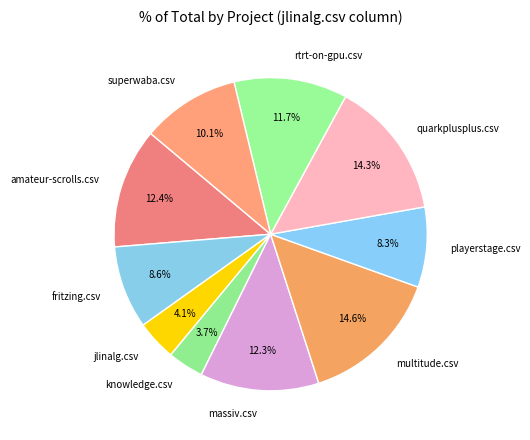

Does superwaba.csv account for over 50% of the chart?

No